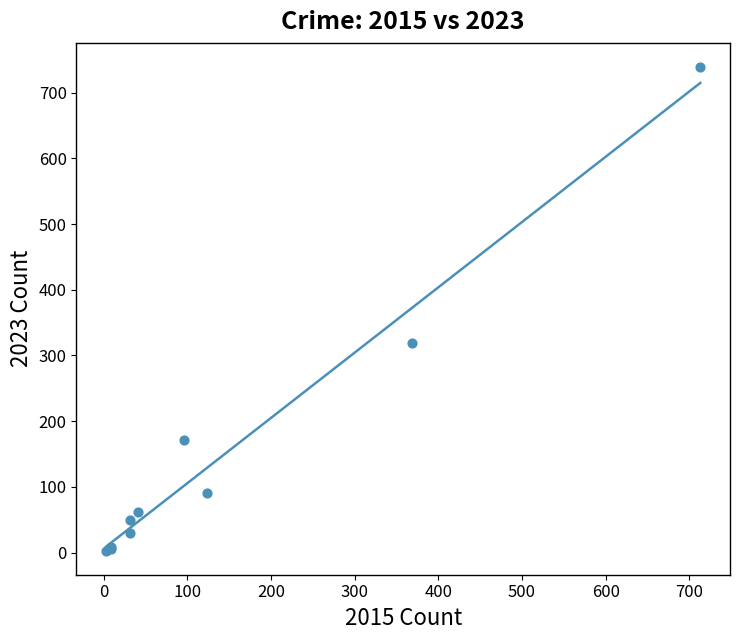

What Y value in the scatter plot is closest to 371?

319